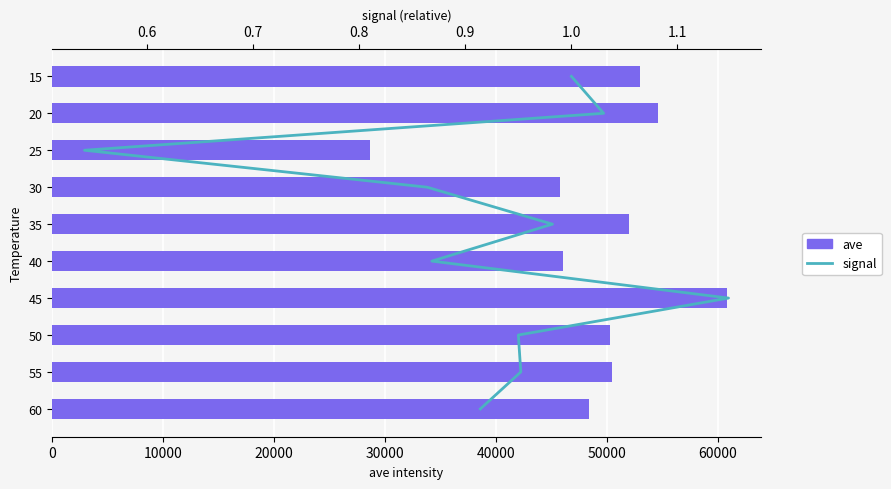

What is the difference between the second highest and second lowest values in the ave series?

8813.4